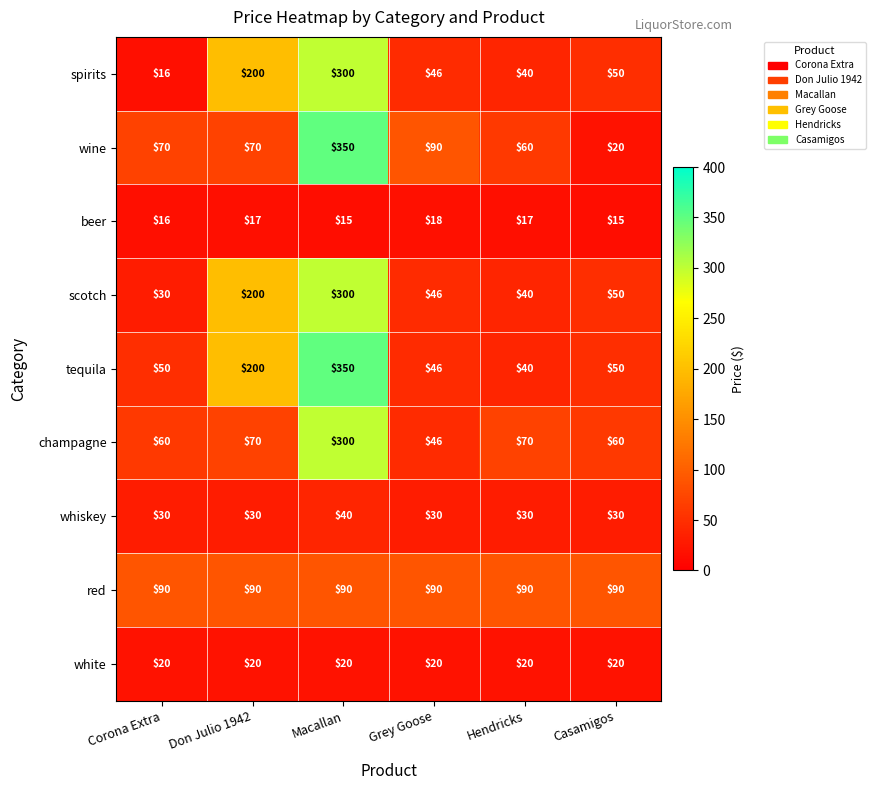

What is the sum of the tequila values at Grey Goose and Corona Extra?

96